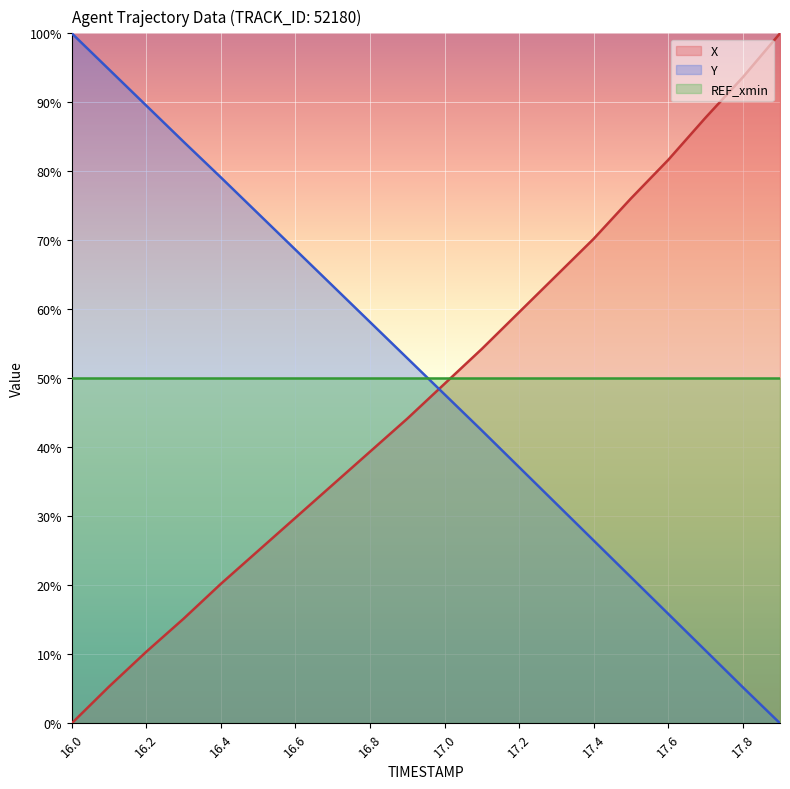

What is the greatest value displayed?

100.0